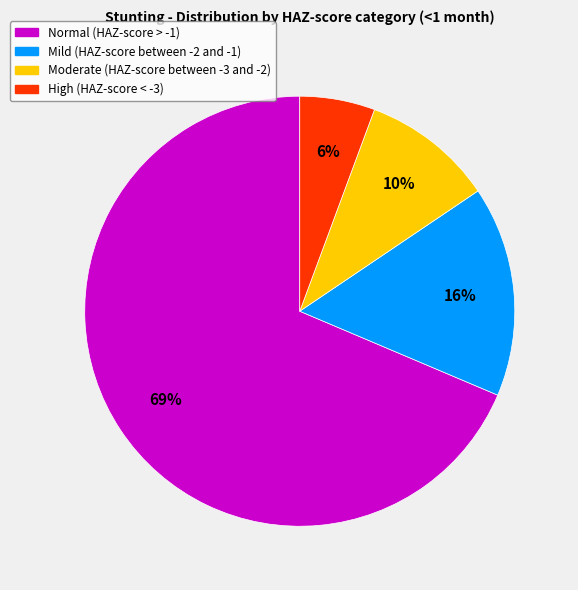

Which category has the smallest portion of the pie?

High (HAZ-score < -3)